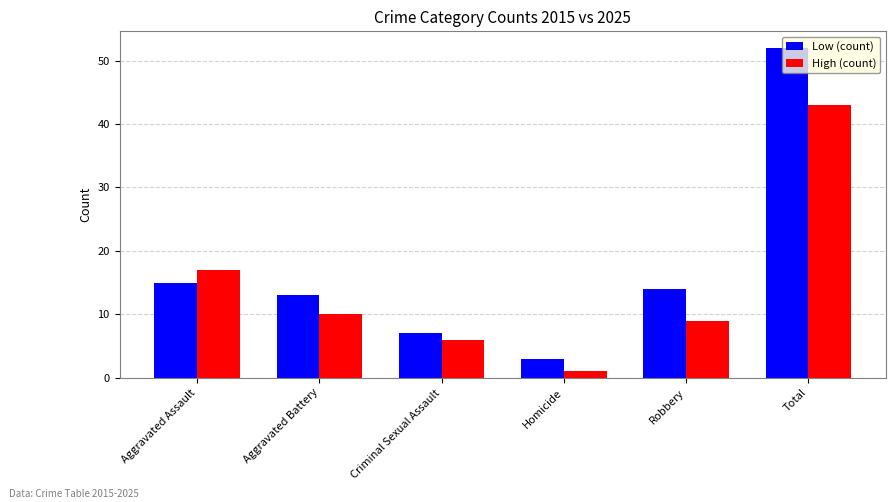

How many data points does each series have?

6